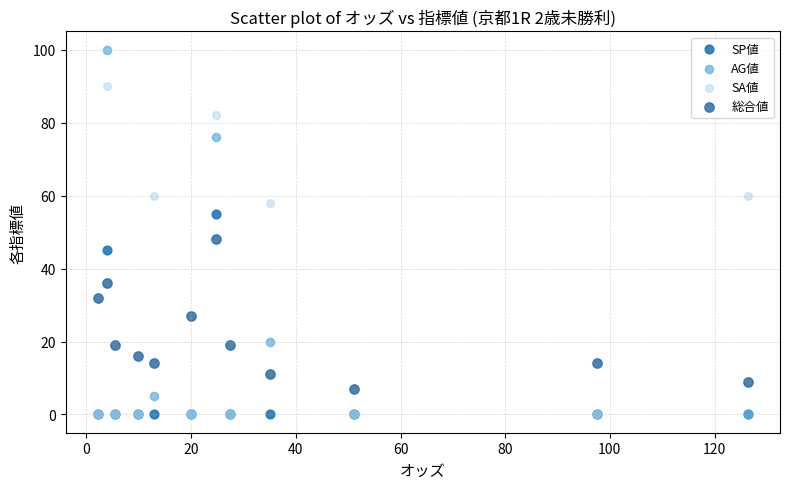

Across all series, what Y value is closest to 50?

48